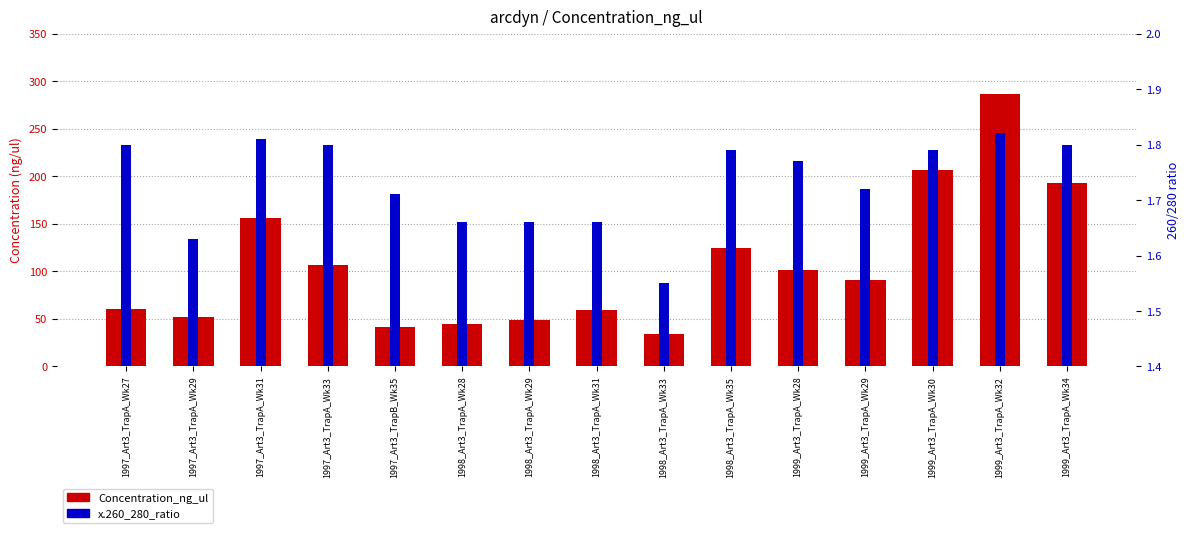

How many distinct data groups are displayed?

2